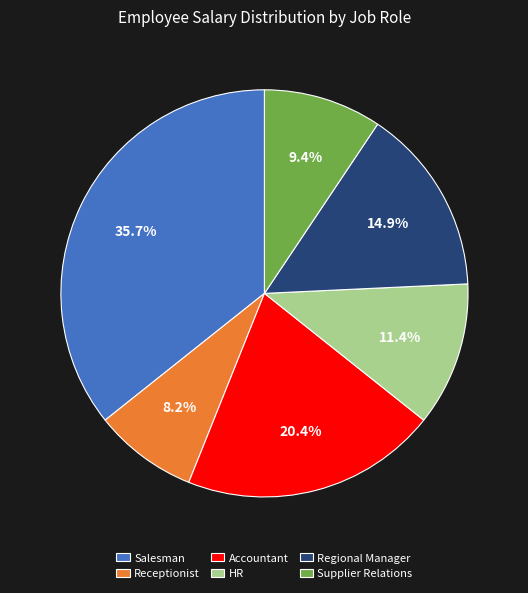

Which has a higher value, Salesman or Receptionist?

Salesman